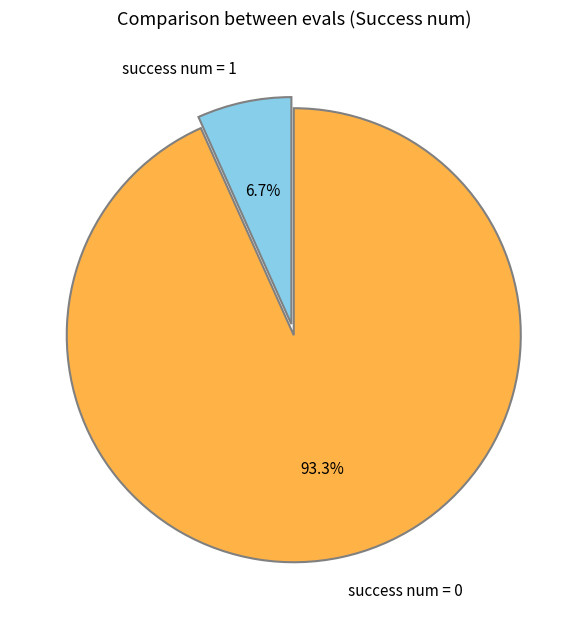

To the nearest percent, what percentage of the pie is success num = 0?

93%